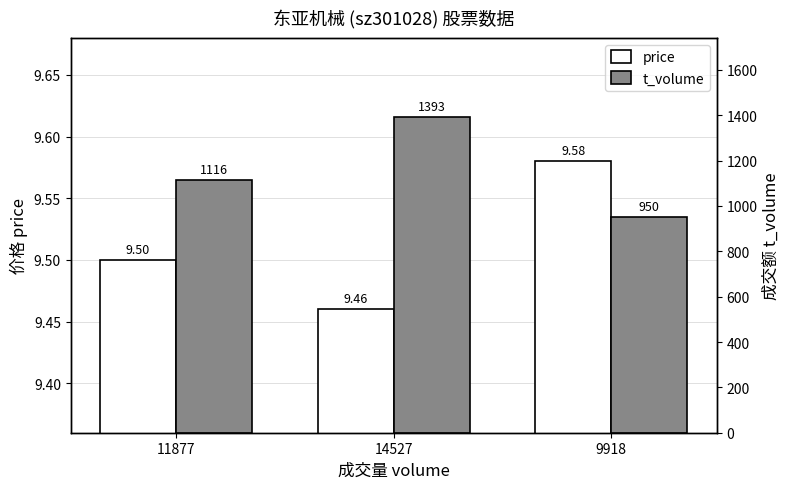

Reading left to right, what are all the values shown in this chart?

price: 9.5	9.5	9.6
t_volume: 1116.0	1393.0	950.0